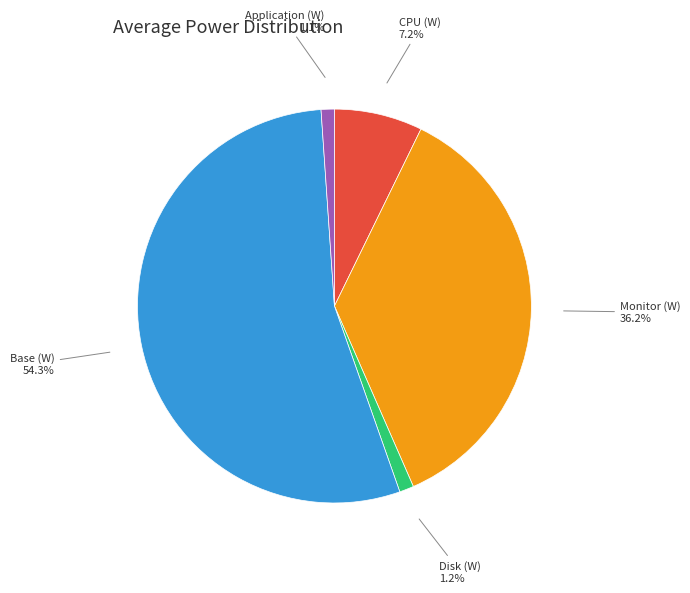

Does any single category account for the majority?

Yes